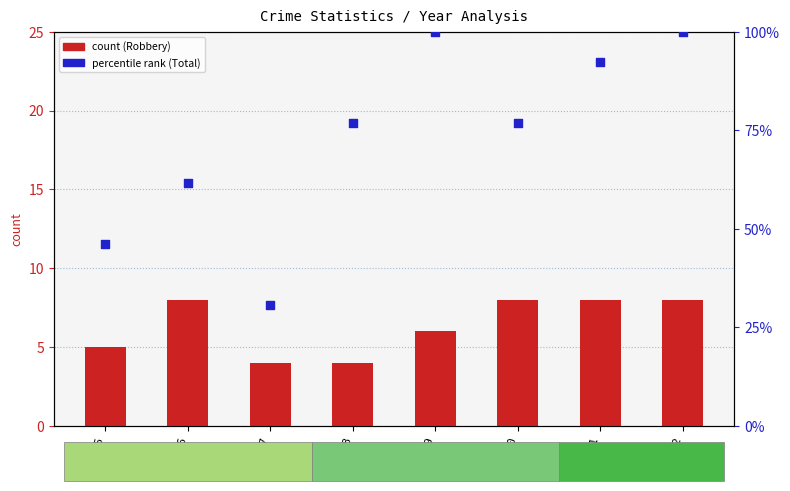

What are all the series names shown in the legend?

count (Robbery), percentile rank (Total)